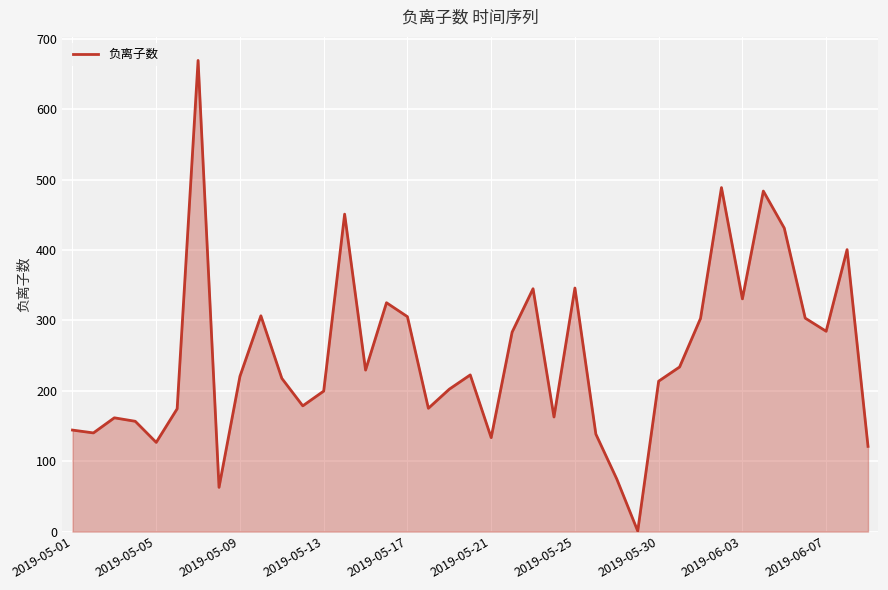

What is the difference between the maximum and minimum values?

668.4